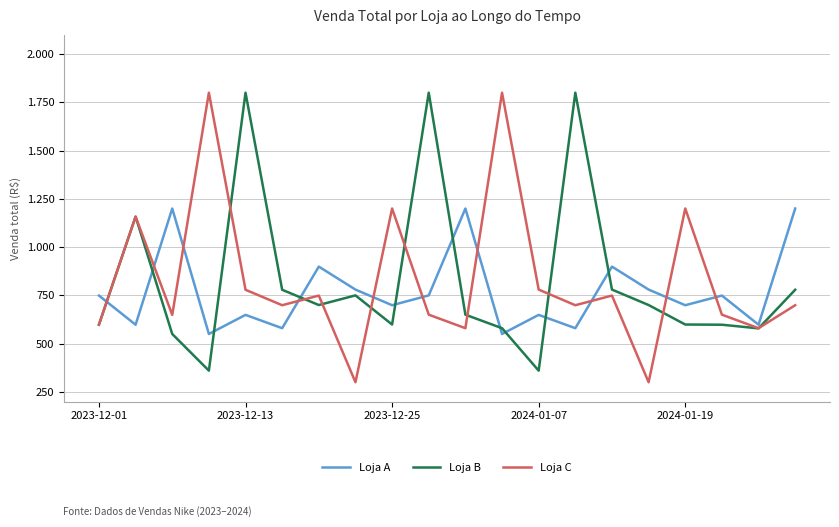

What are all the series names shown in the legend?

Loja A, Loja B, Loja C